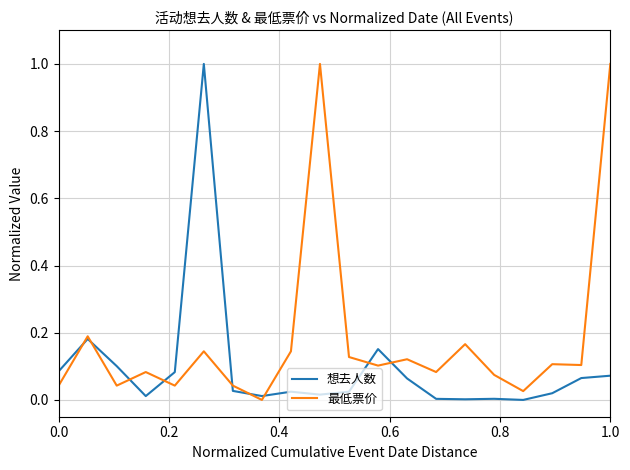

Is this an area chart (filled region under the line)?

No